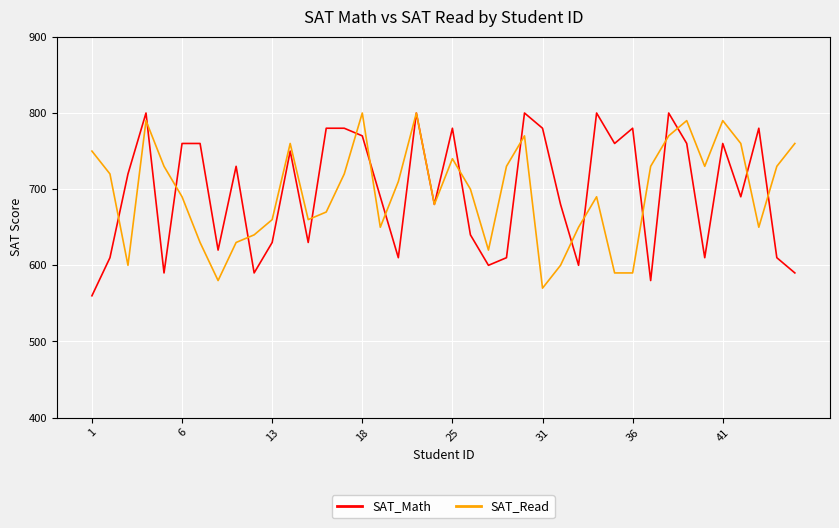

What is the smallest value displayed?

560